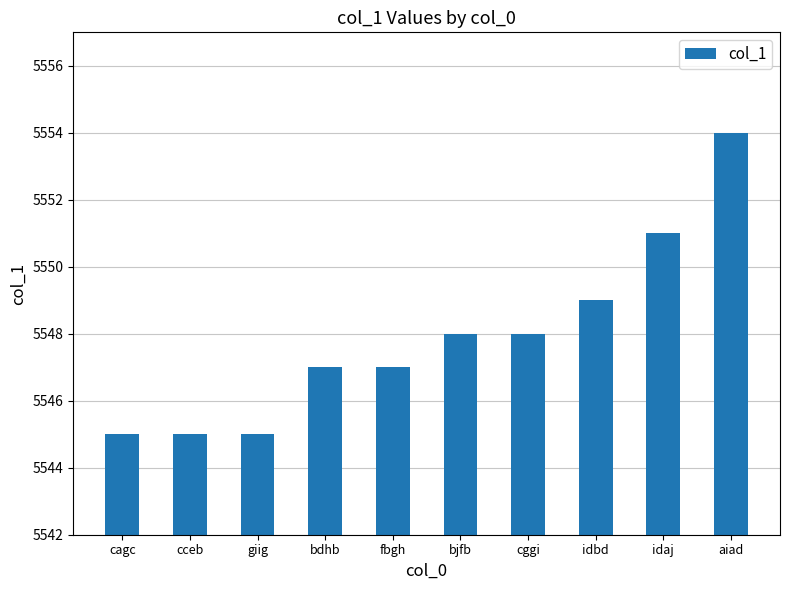

Reading left to right, list all the values displayed in this chart.

5545	5545	5545	5547	5547	5548	5548	5549	5551	5554